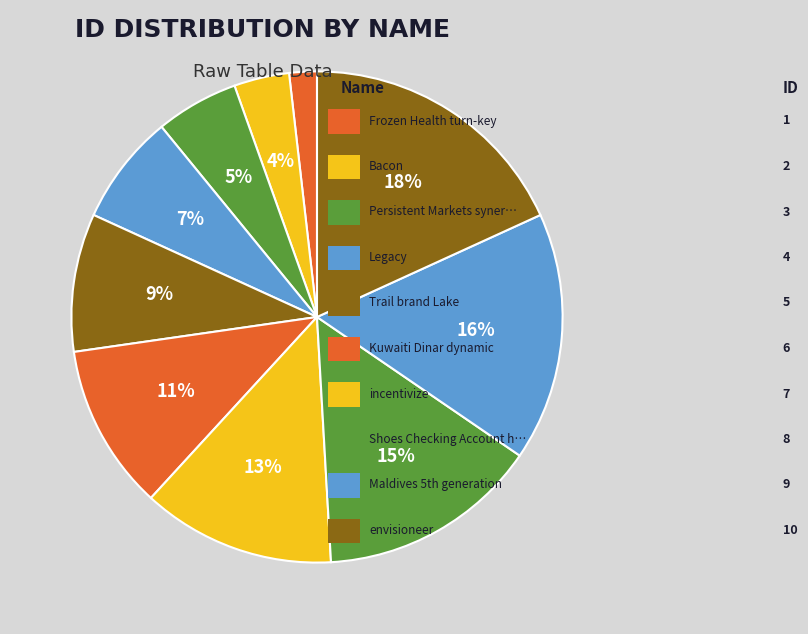

Is there any slice that represents more than half of the pie?

No